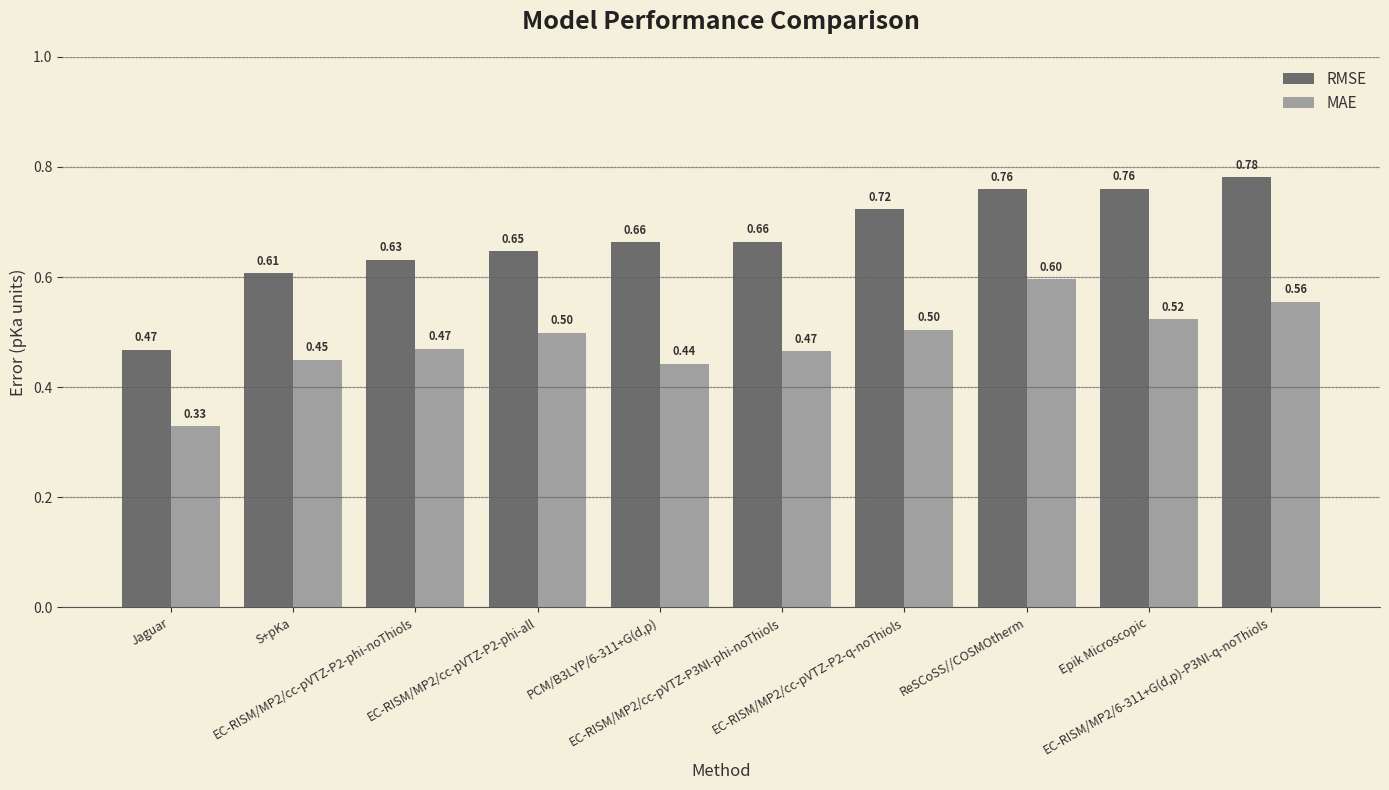

Rank the series by their average value, from highest to lowest.

RMSE, MAE